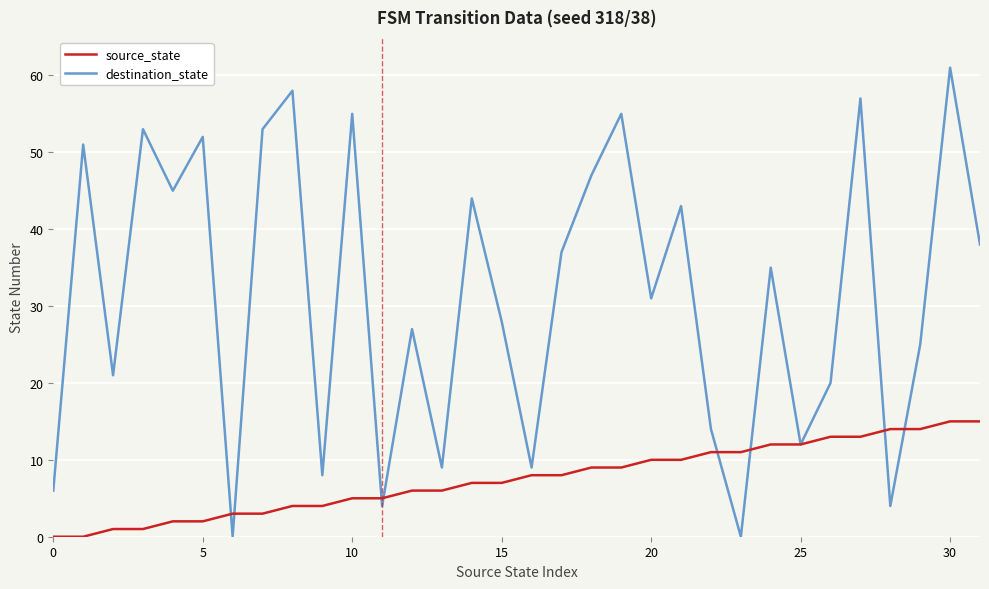

List the series in order of their overall mean, highest first.

destination_state, source_state